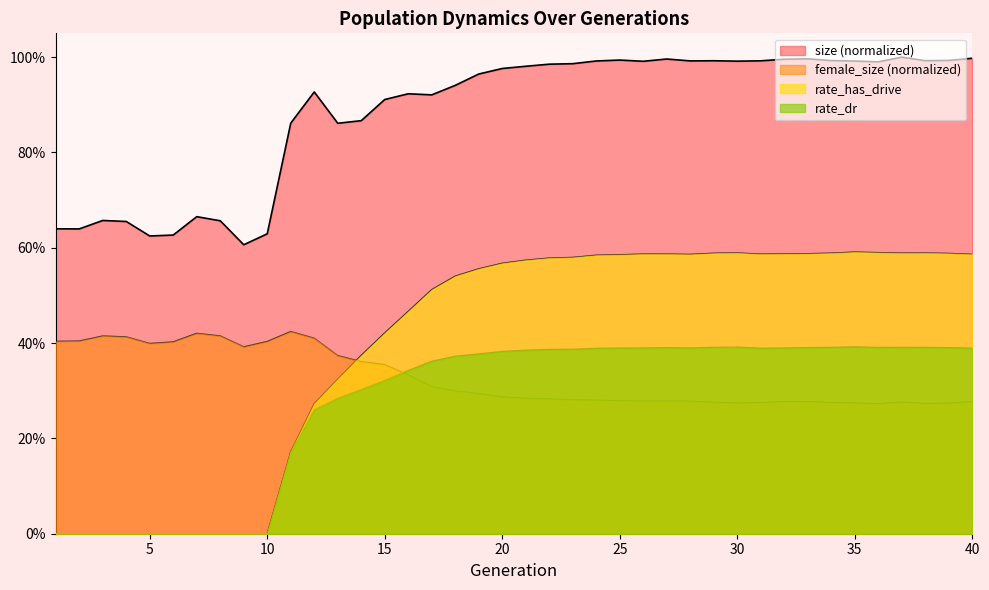

What value does the size series have at 31?

1.0